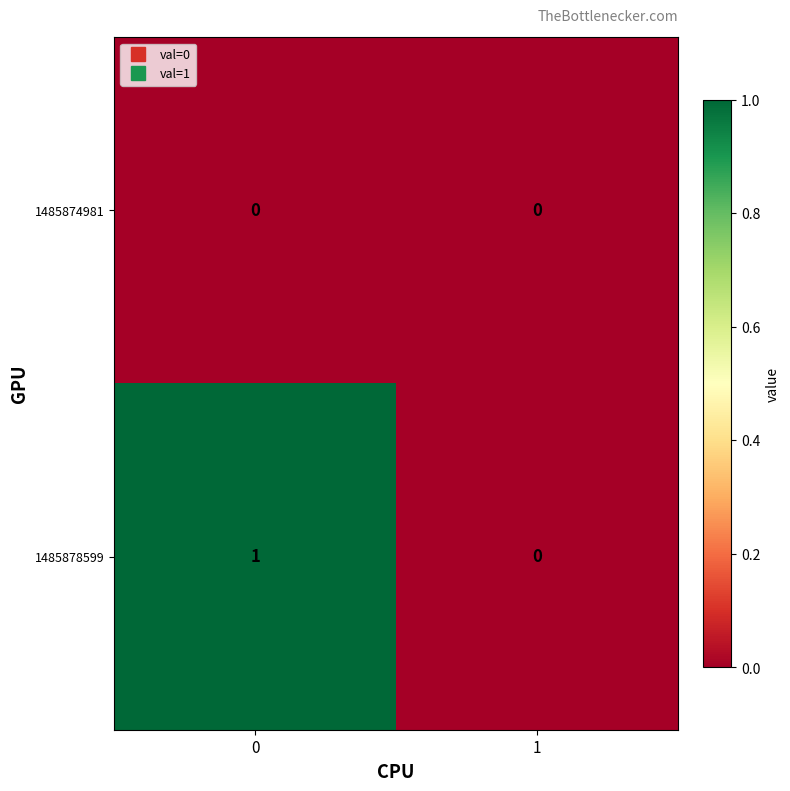

Rank the categories by 1485878599 value from highest to lowest.

0, 1